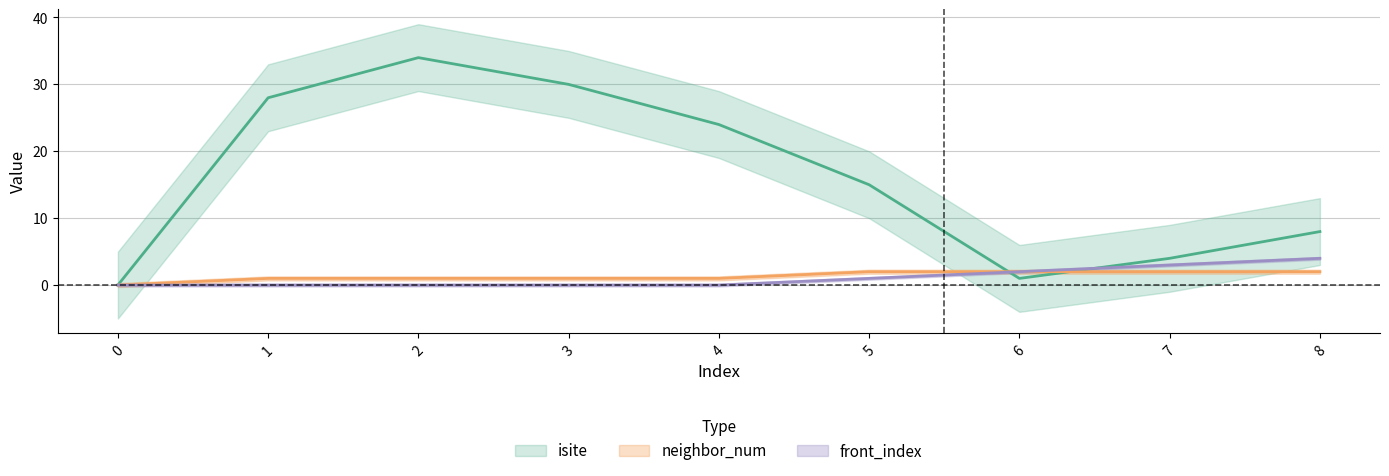

Where does the isite series first go above 15?

1